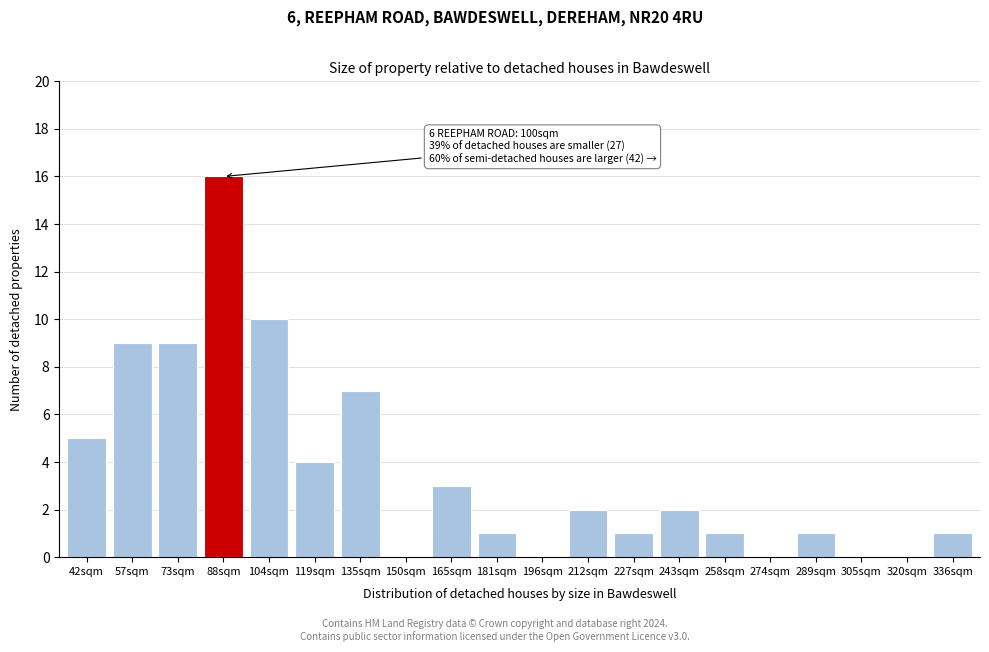

Reading right to left, extract all data points from this chart.

336sqm=1	320sqm=0	305sqm=0	289sqm=1	274sqm=0	258sqm=1	243sqm=2	227sqm=1	212sqm=2	196sqm=0	181sqm=1	165sqm=3	150sqm=0	135sqm=7	119sqm=4	104sqm=10	88sqm=16	73sqm=9	57sqm=9	42sqm=5